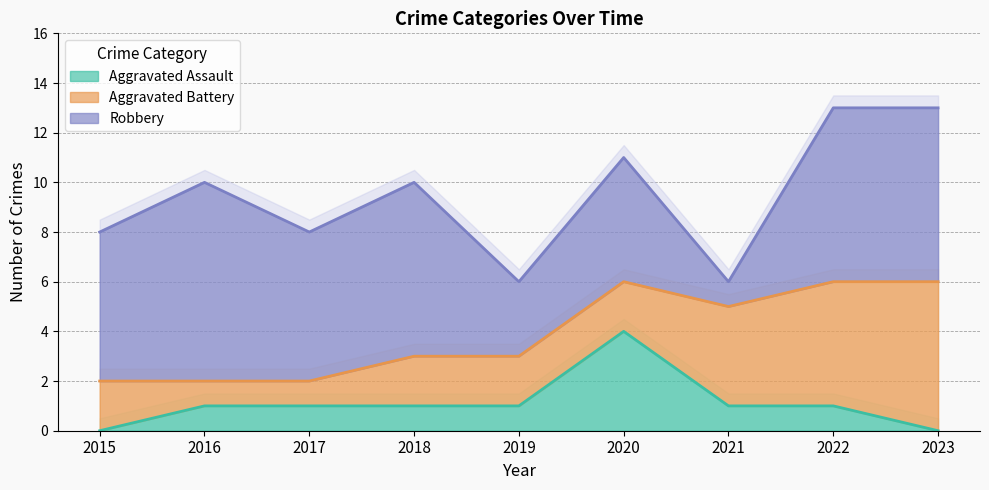

Which category has the highest value in the Aggravated Assault series?

2020